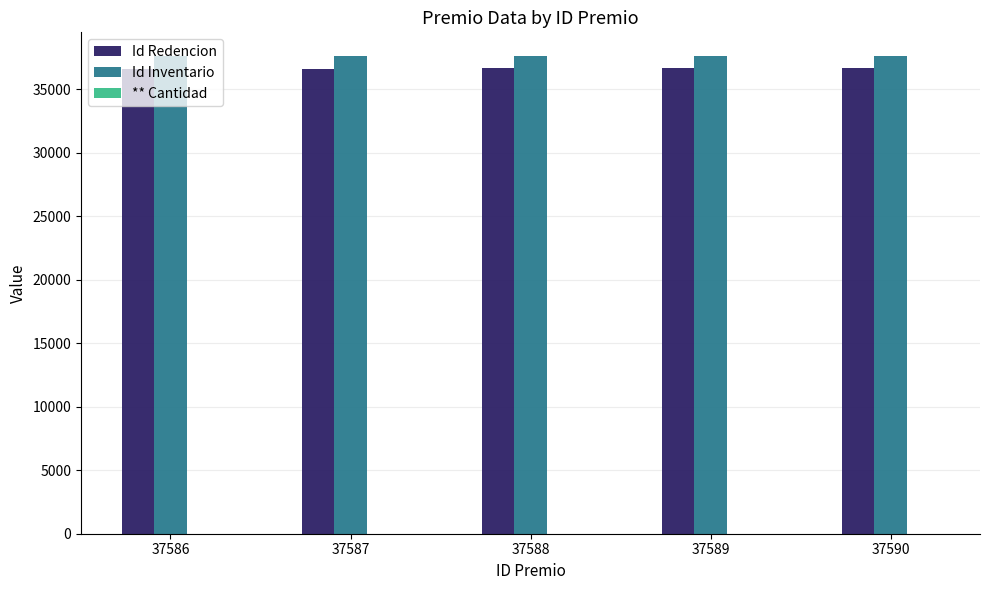

True or false: Id Redencion has a value of 36624 at 37589.

True